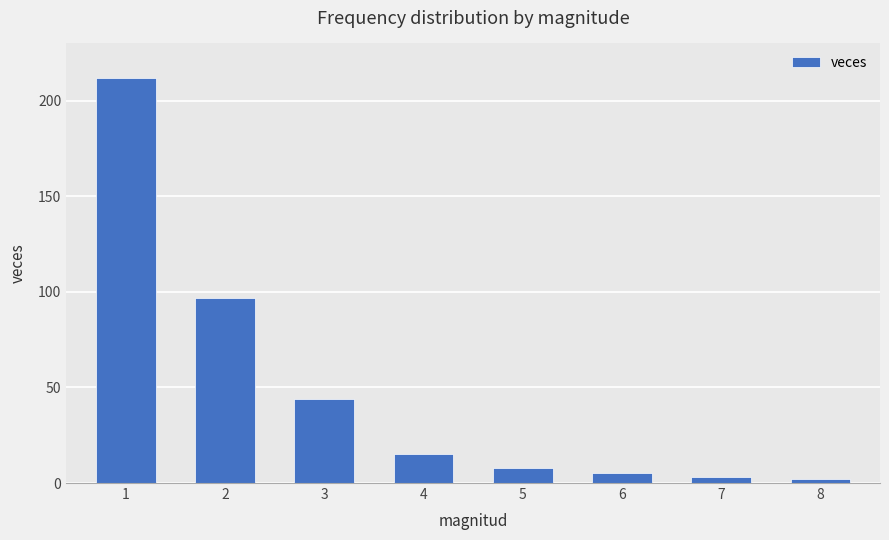

Does the chart contain any negative values?

No